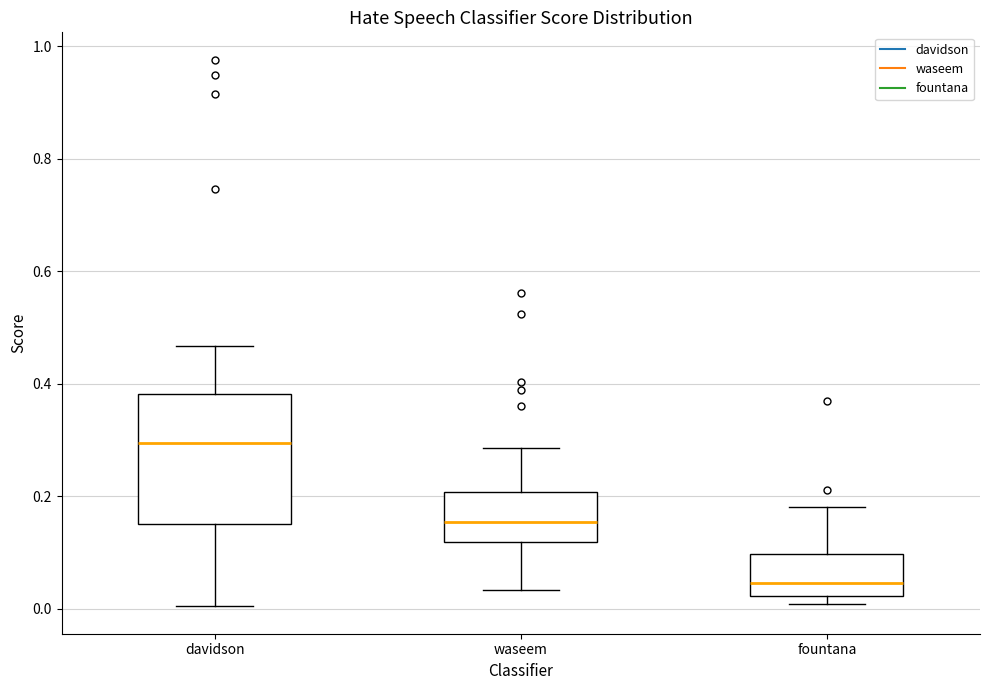

Reading left to right, transcribe this box plot: for each box, give where its median line is, the range the box spans, and where its two whiskers end, as read against the y-axis. The values are not printed on the chart, so give them approximately, as read against the axis.

davidson: median 0.30, box 0.16 to 0.38, whiskers 0.00 to 0.46
waseem: median 0.16, box 0.12 to 0.20, whiskers 0.04 to 0.28
fountana: median 0.04, box 0.02 to 0.10, whiskers 0.00 to 0.18